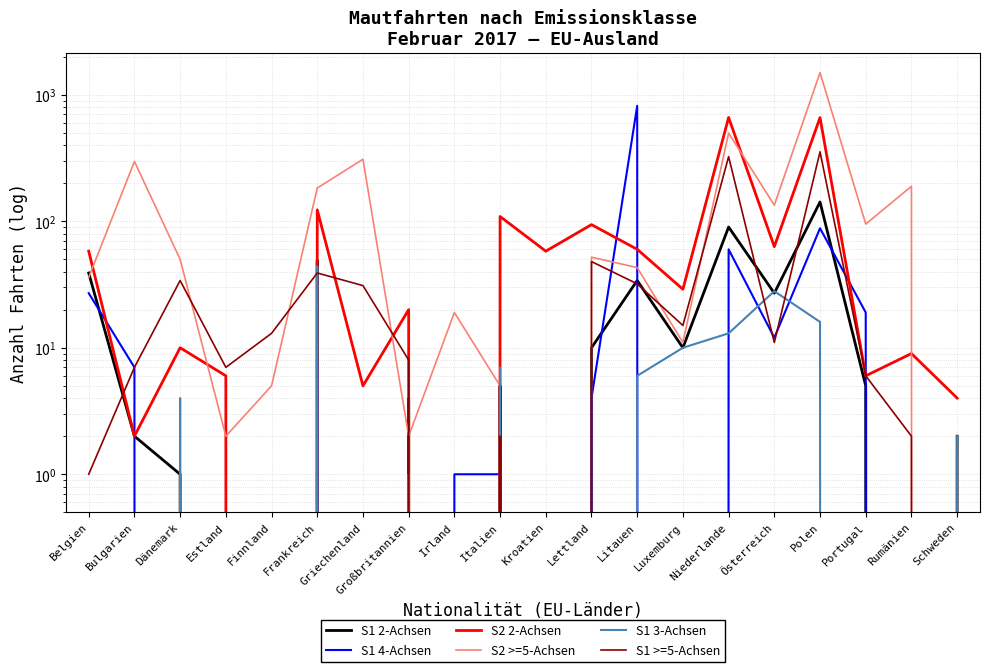

How many lines are shown in the chart?

6